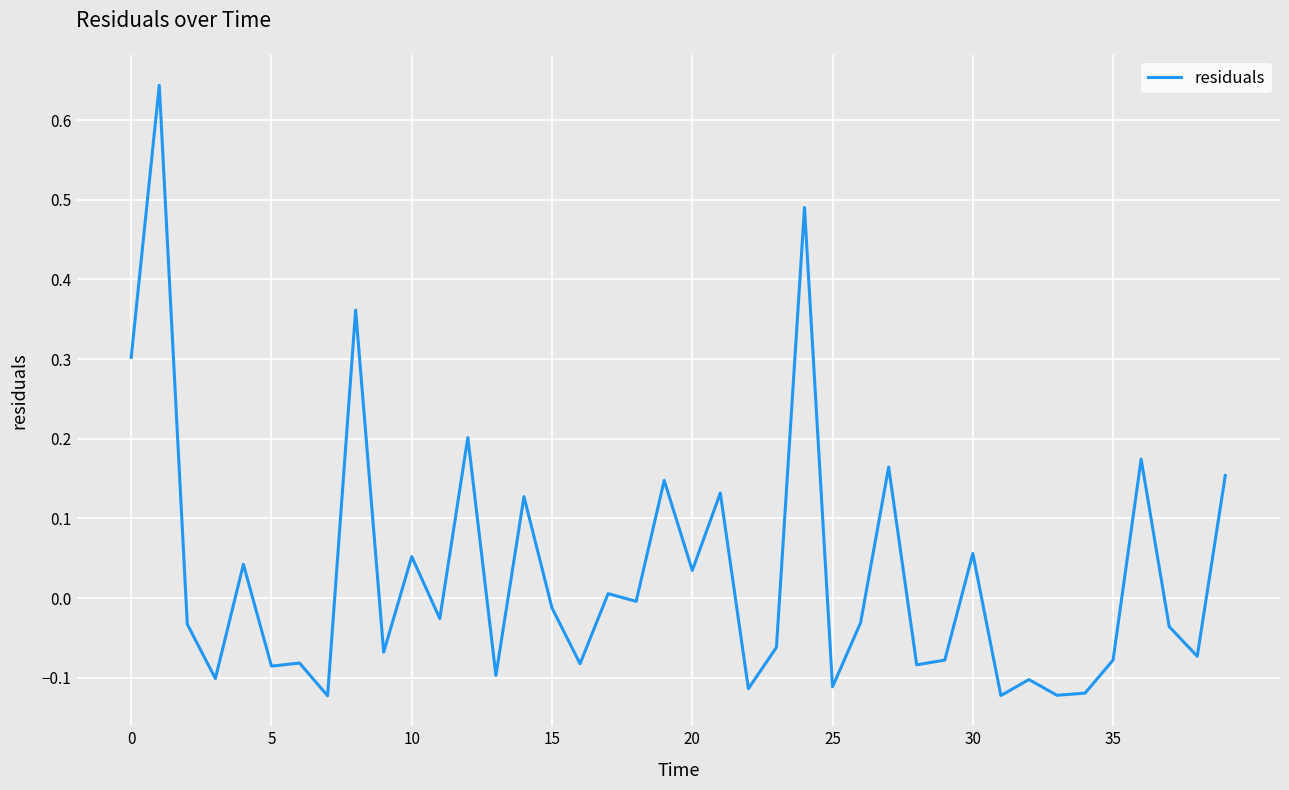

How many lines are shown in the chart?

1